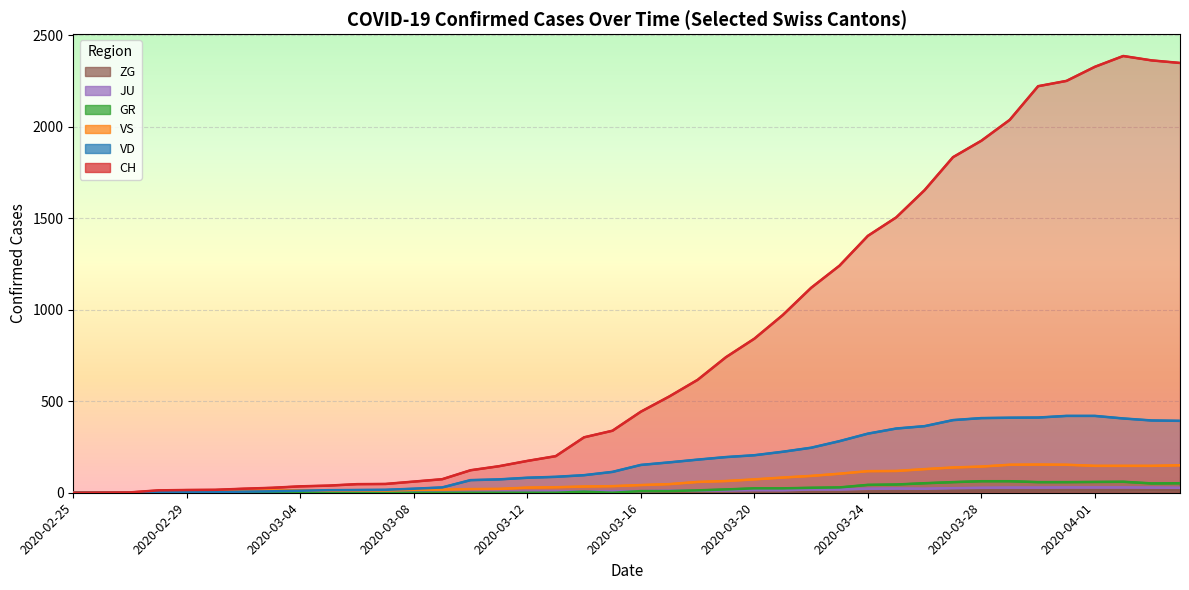

What are all the series names shown in the legend?

ZG, JU, GR, VS, VD, CH